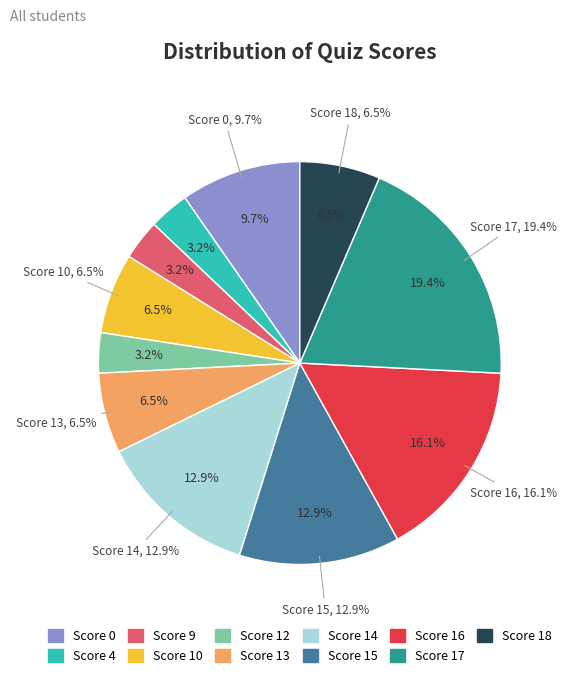

Is there a majority slice in this chart?

No